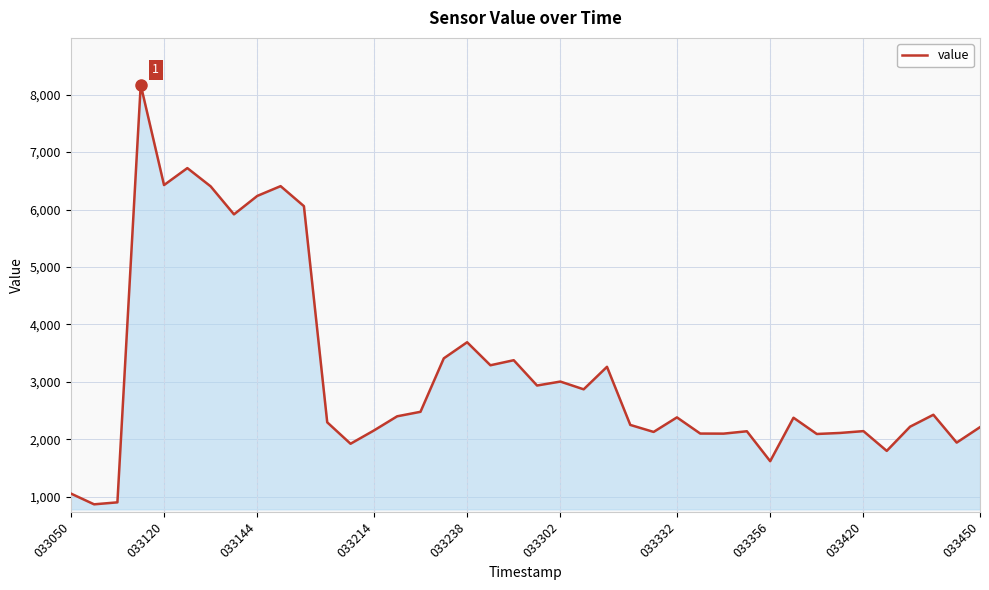

What is the maximum value shown in the chart?

8170.1